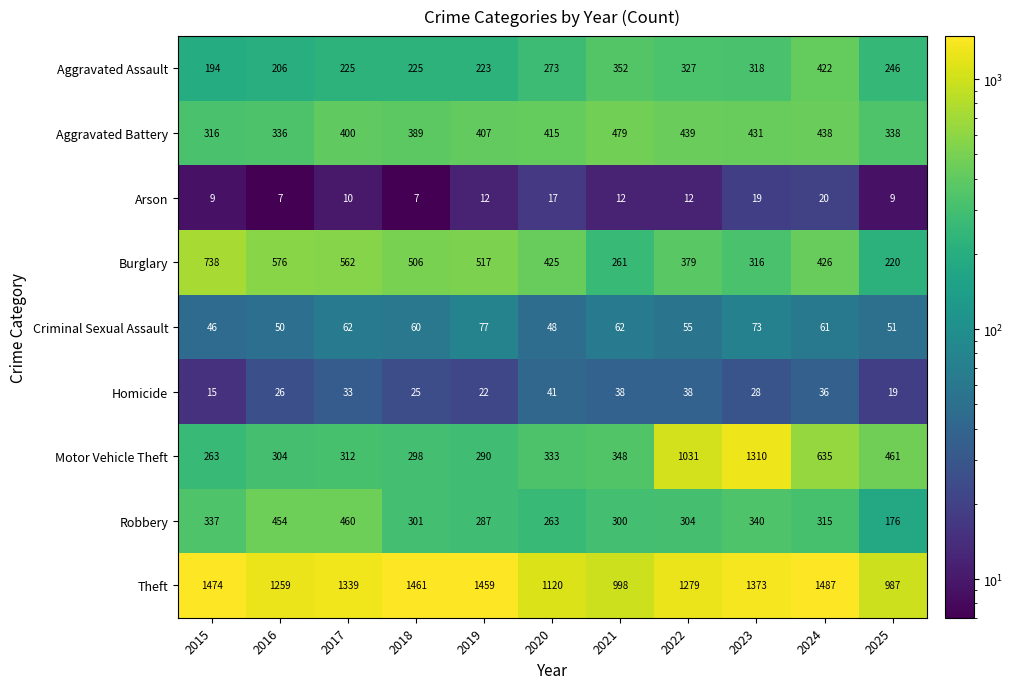

Is it true that Aggravated Battery equals 438 at 2024?

True